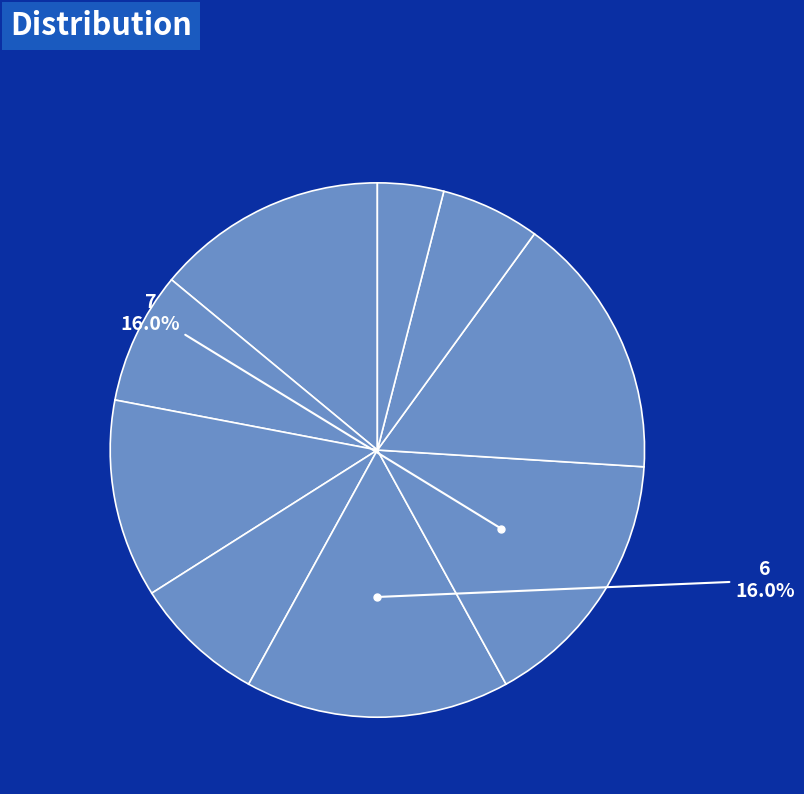

How many slices are in this pie chart?

9